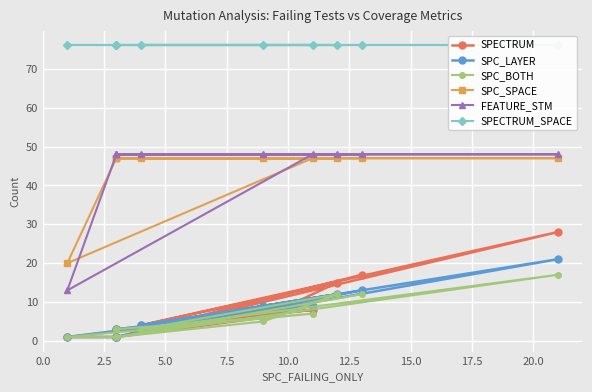

At how many categories does at least one series exceed 70?

10